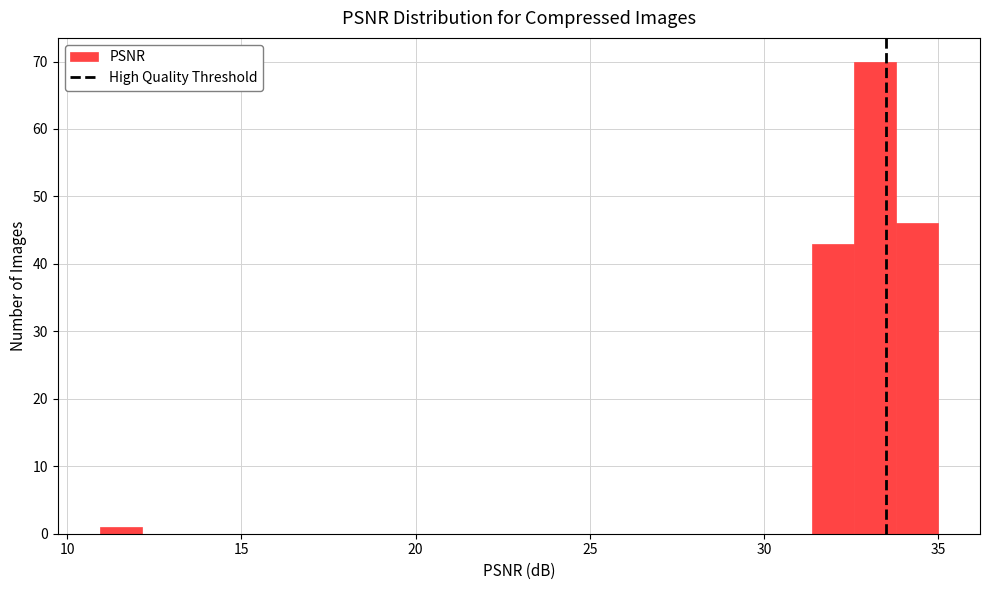

Read against the x-axis, roughly where is the centre of the tallest bar?

33.0